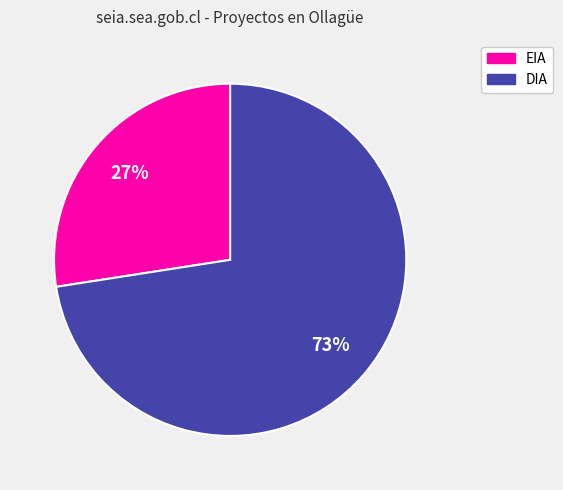

How many segments does this pie chart have?

2